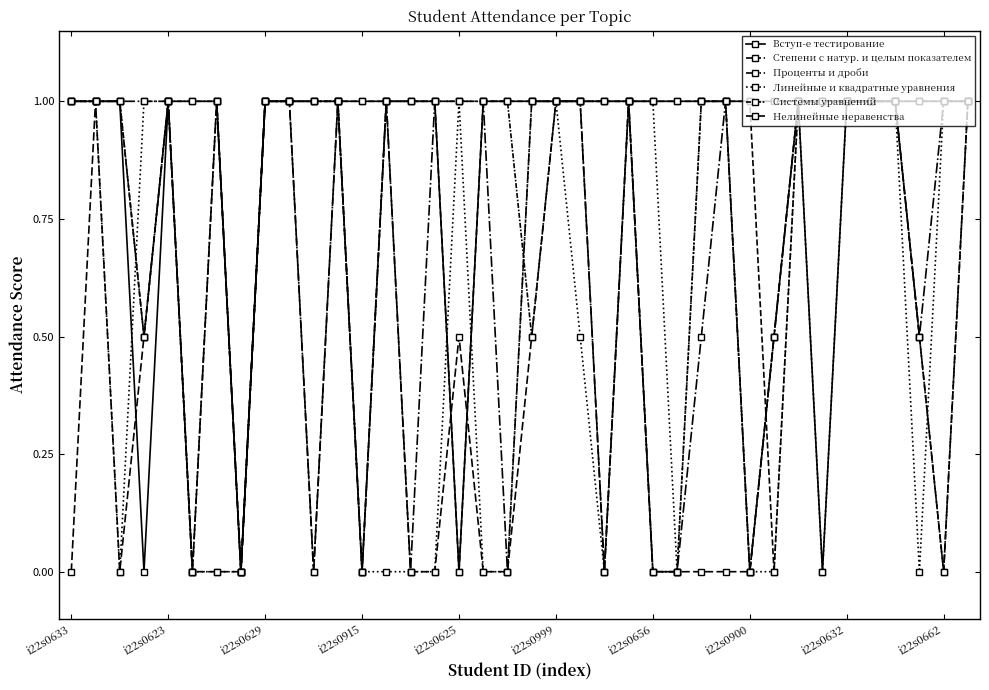

How many data points does each series have?

38